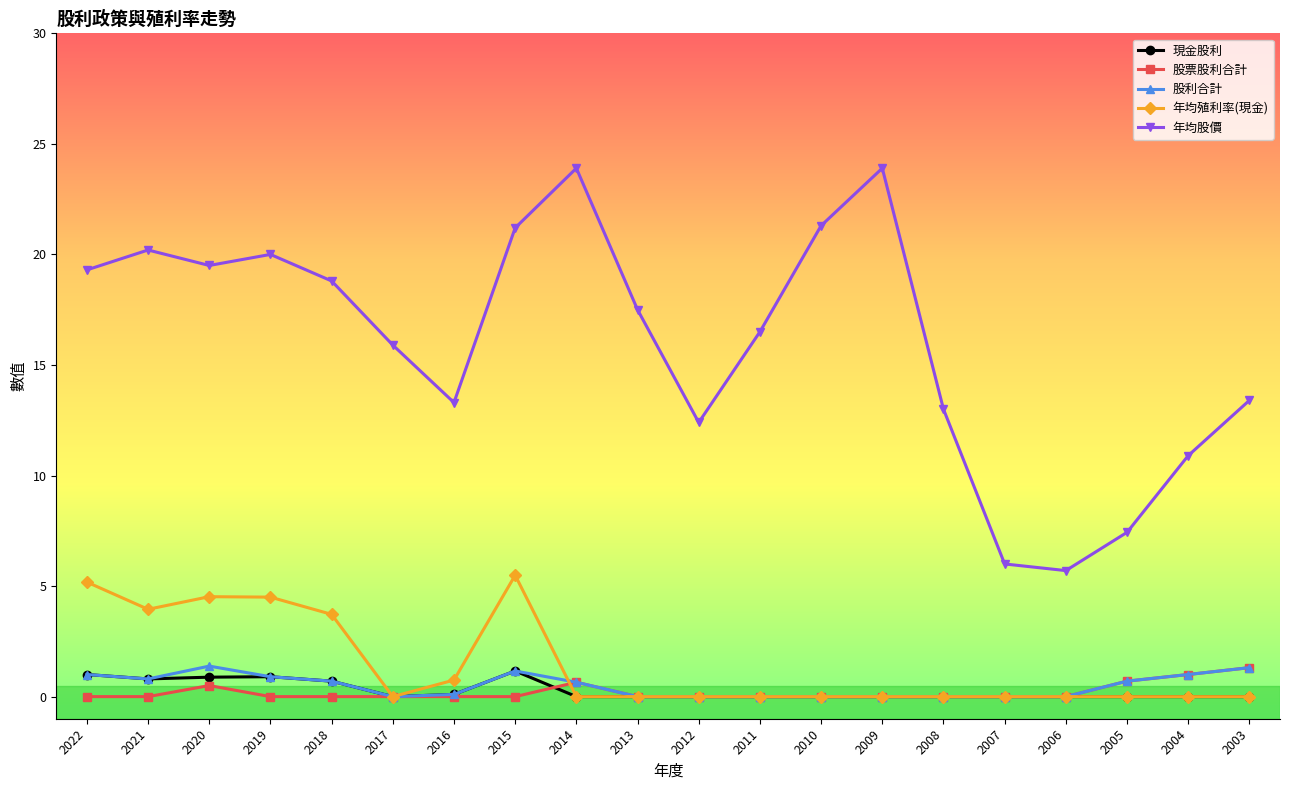

At which category does 年均股價 reach its first local valley?

2020